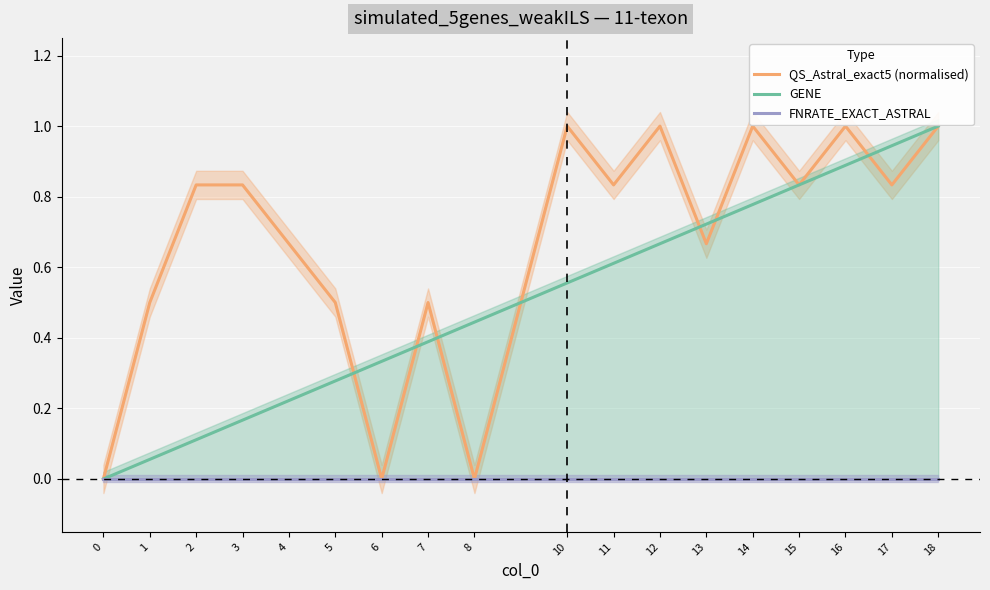

What is the total value across all series at 7?

0.9